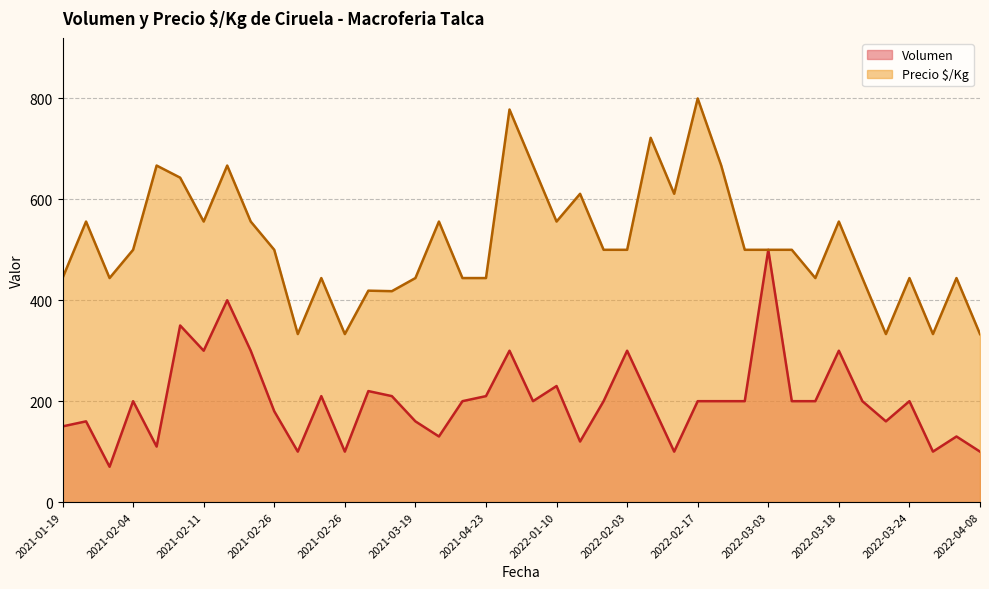

At which label is Precio $/Kg closest to 566?

2021-02-11